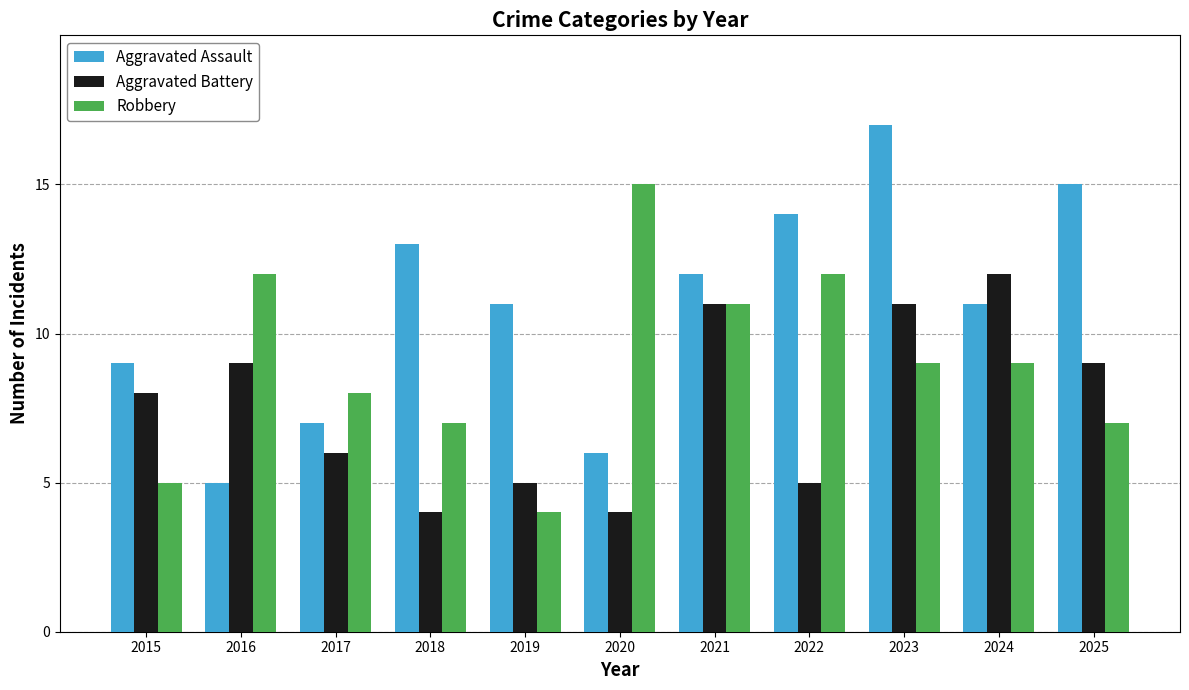

Count the number of categories in the chart.

11